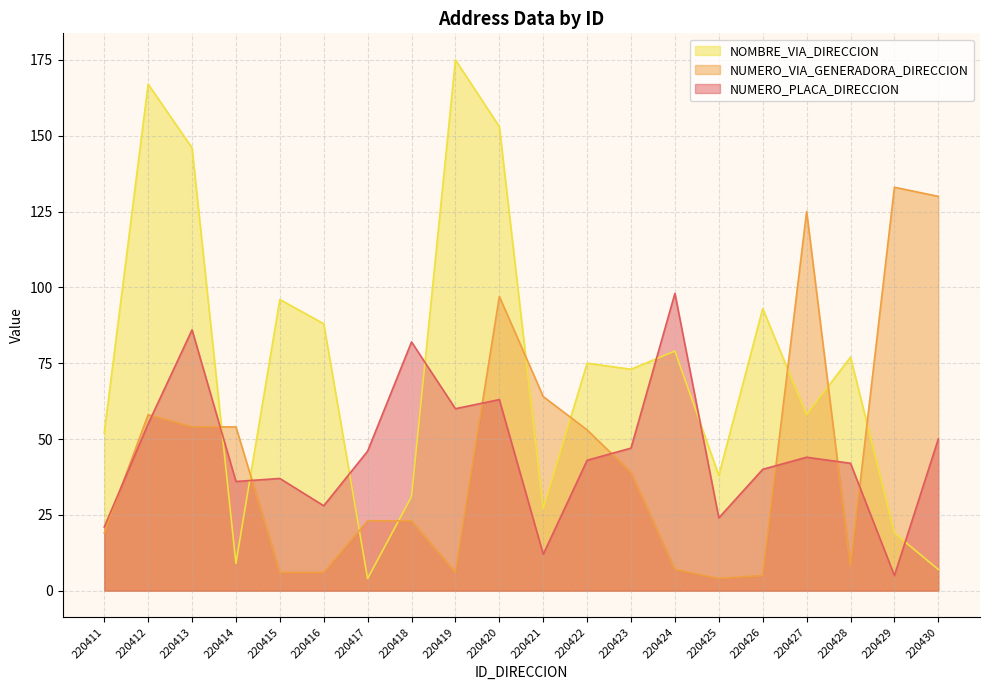

Does the chart have visible grid lines?

Yes